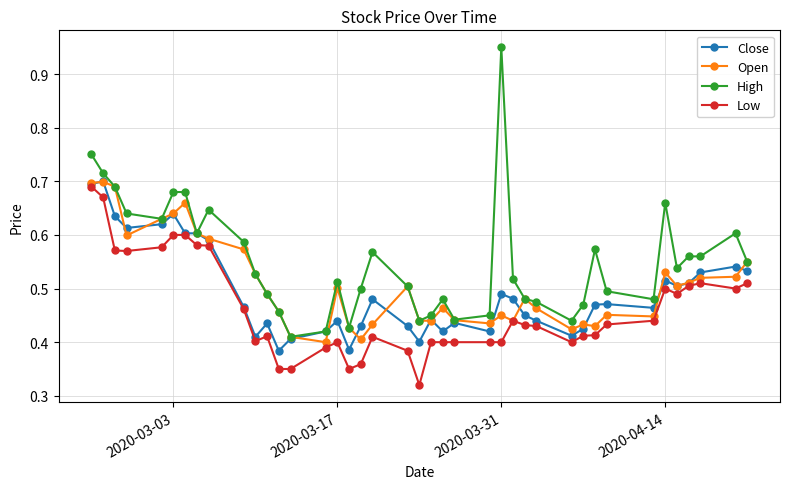

How many lines are shown in the chart?

4